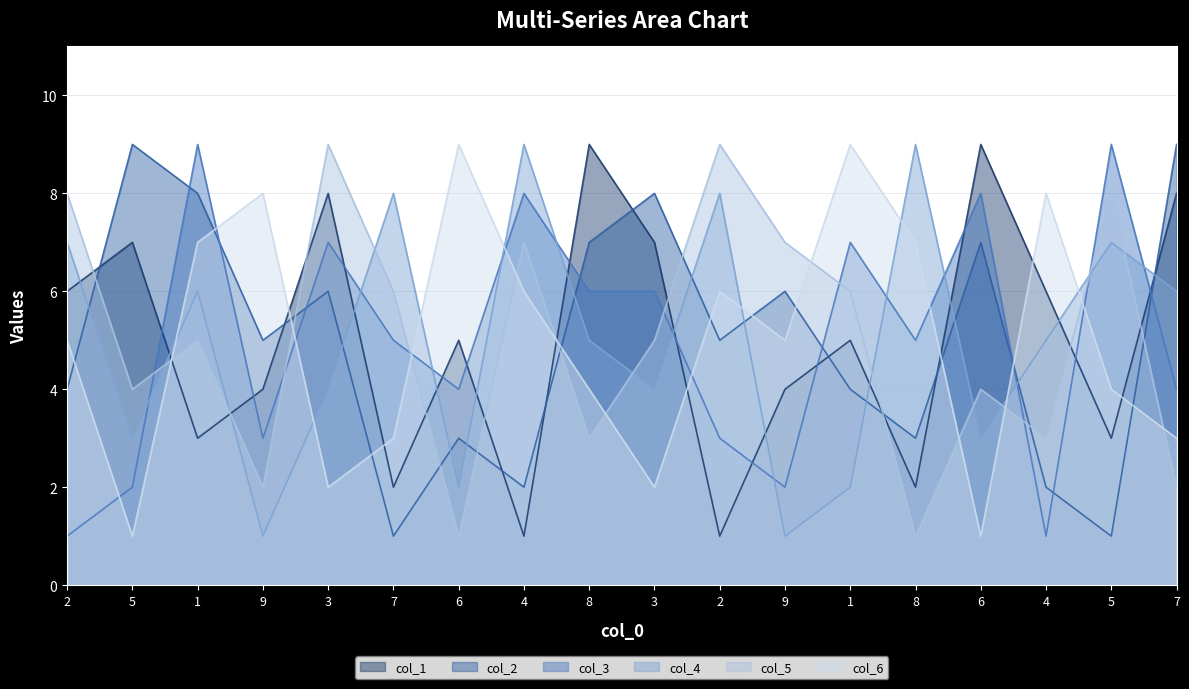

What is the label of the 2nd point from the left?

5